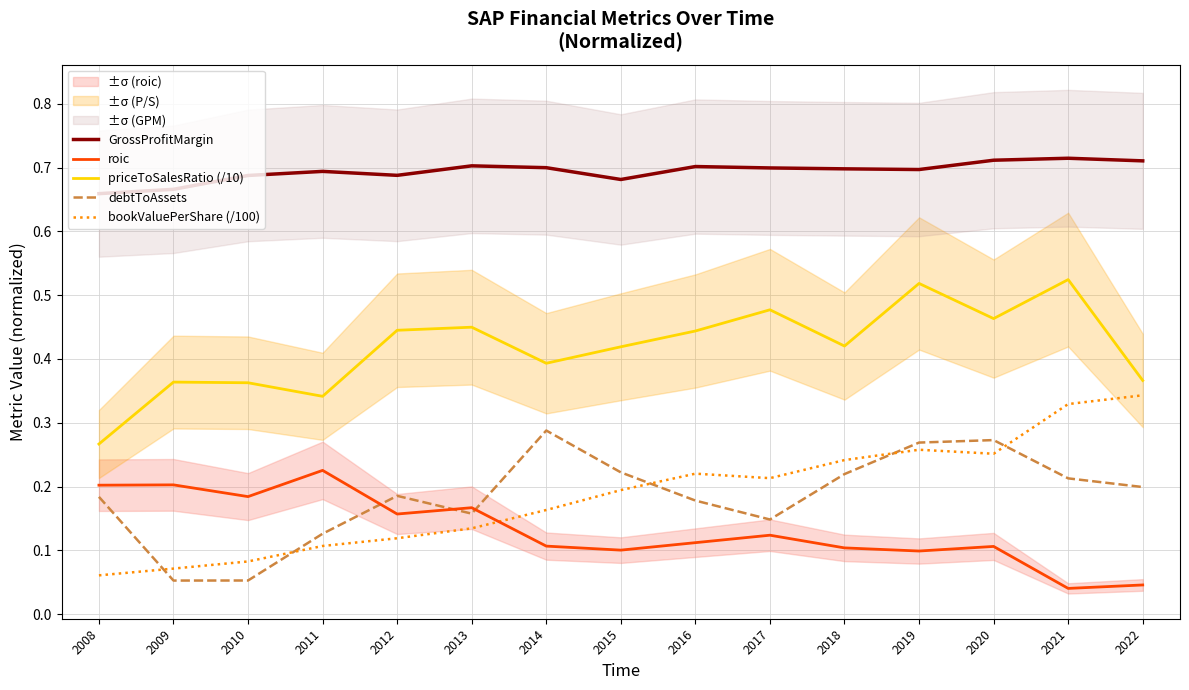

How many lines are shown in the chart?

5